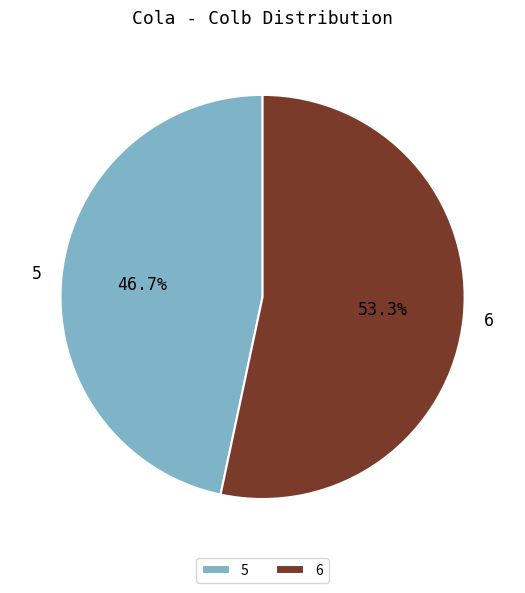

To the nearest percent, what portion does 6 represent?

53%